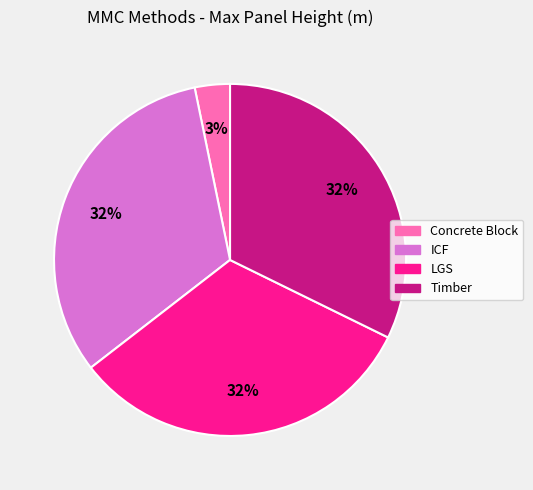

True or false: Concrete Block accounts for 3% of the total.

True